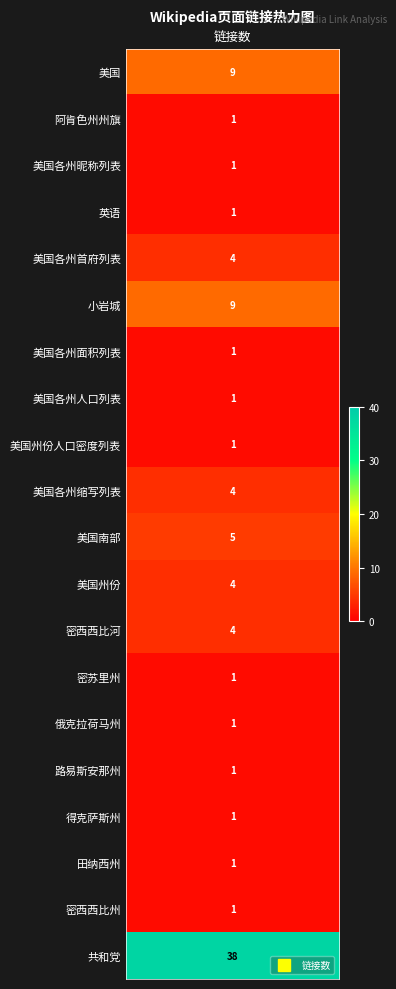

Reading left to right, what are all the values shown in this chart?

9	1	1	1	4	9	1	1	1	4	5	4	4	1	1	1	1	1	1	38